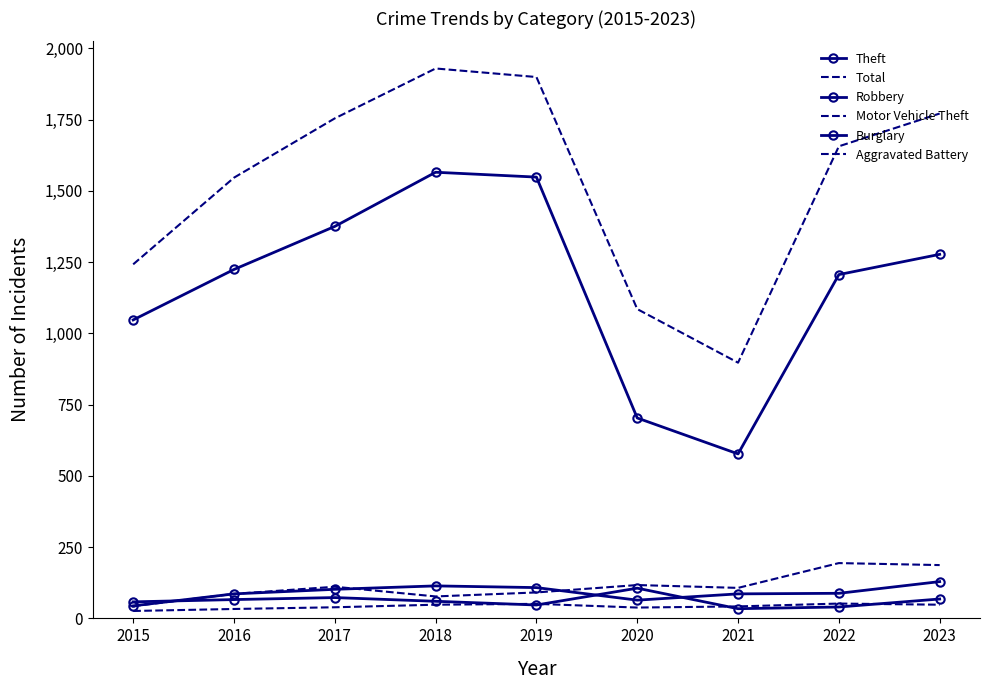

What is the sum of all Aggravated Battery values?

377